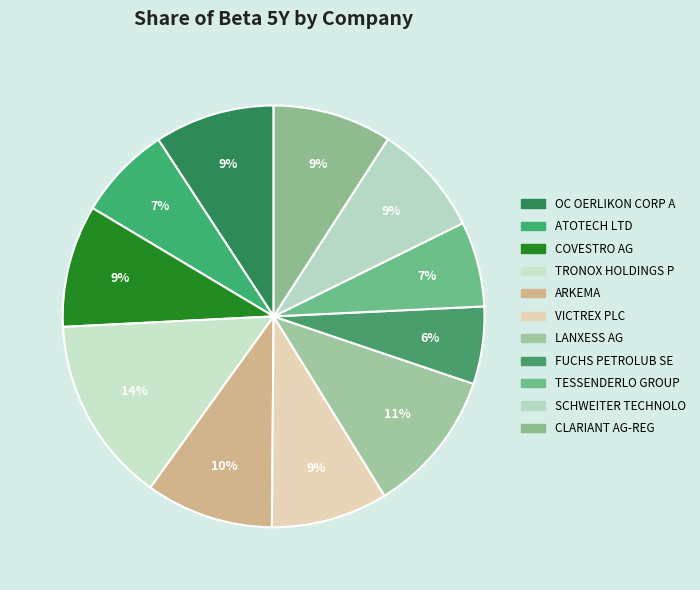

Is CLARIANT AG-REG the majority of the pie?

No